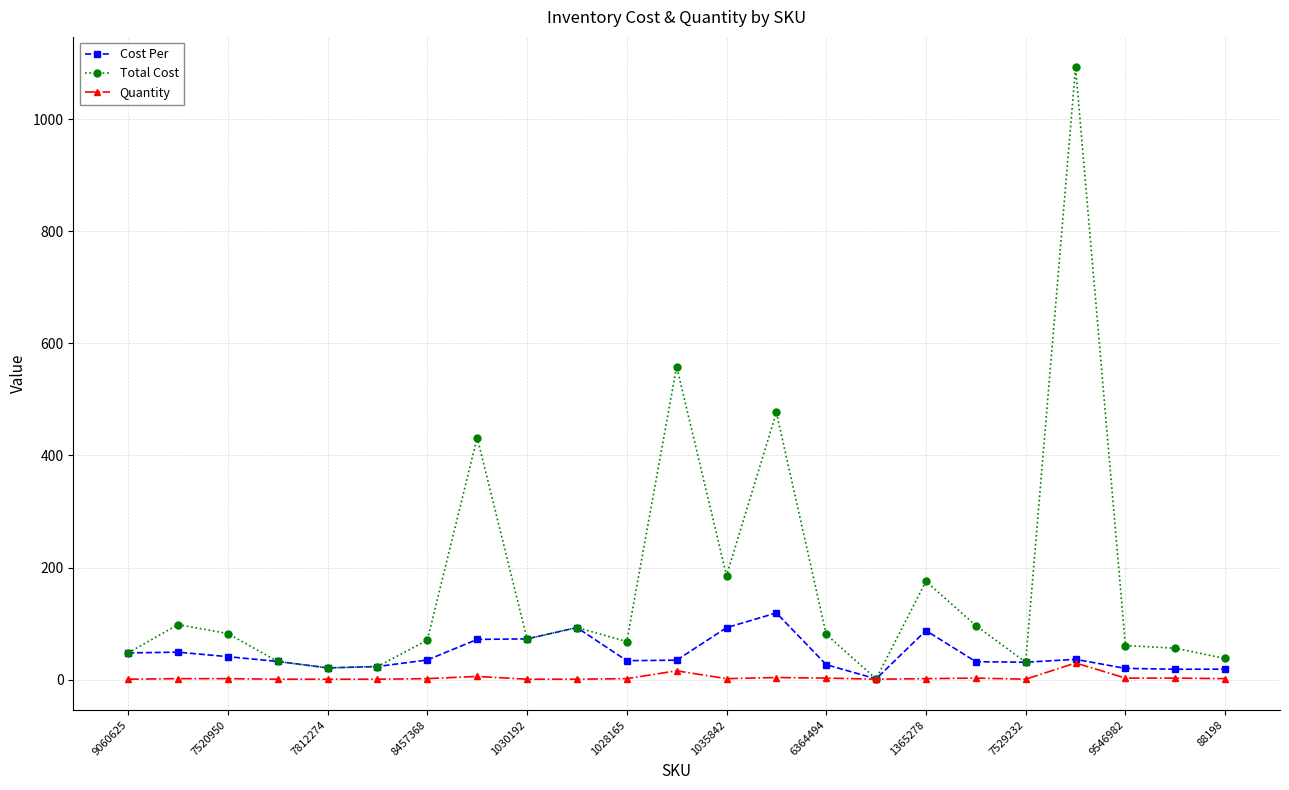

True or false: Cost Per has more than 1 points higher than both neighbors.

True